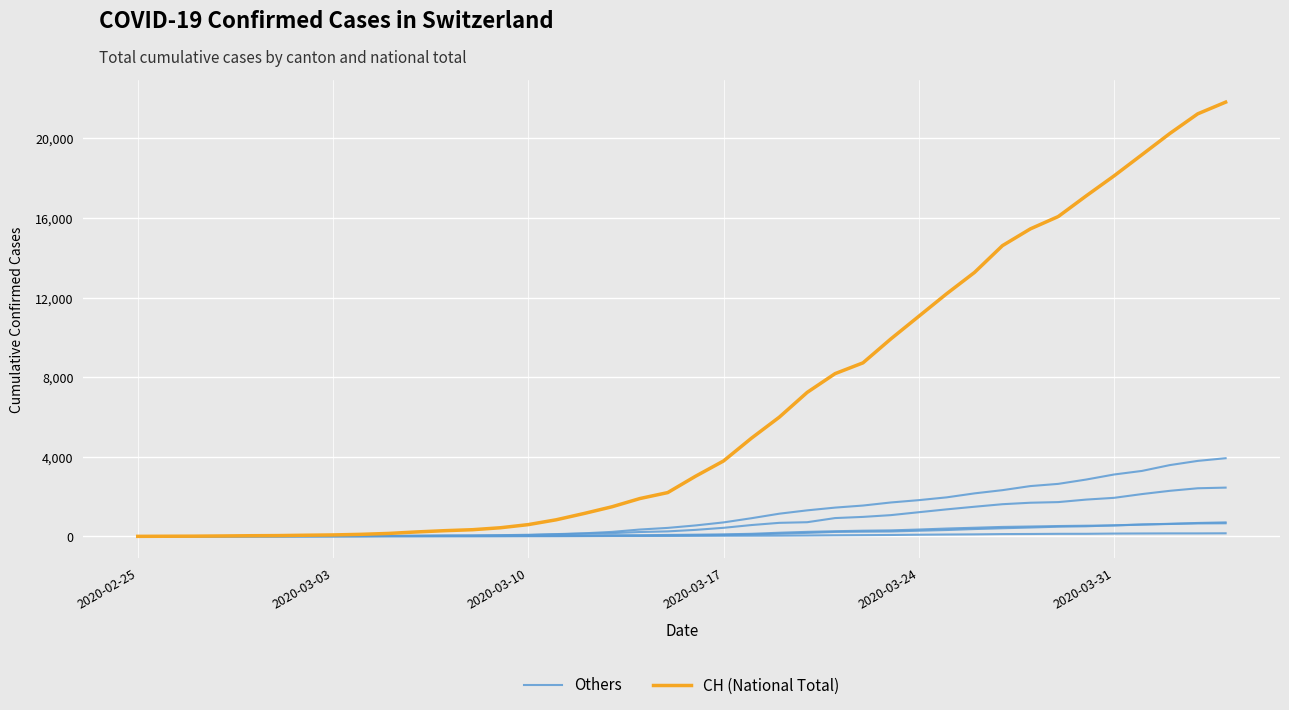

Where does the Others series first go above 25?

2020-03-17